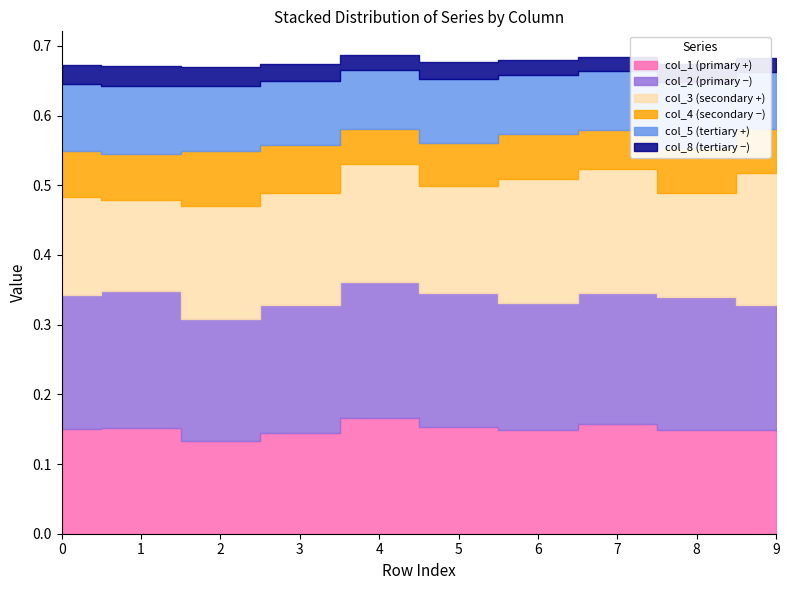

Reading right to left, extract all data points from this chart.

col_1: 9=0.1	8=0.1	7=0.2	6=0.1	5=0.2	4=0.2	3=0.1	2=0.1	1=0.2	0=0.1
col_2: 9=0.2	8=0.2	7=0.2	6=0.2	5=0.2	4=0.2	3=0.2	2=0.2	1=0.2	0=0.2
col_3: 9=0.2	8=0.1	7=0.2	6=0.2	5=0.2	4=0.2	3=0.2	2=0.2	1=0.1	0=0.1
col_4: 9=0.1	8=0.1	7=0.1	6=0.1	5=0.1	4=0.1	3=0.1	2=0.1	1=0.1	0=0.1
col_5: 9=0.1	8=0.1	7=0.1	6=0.1	5=0.1	4=0.1	3=0.1	2=0.1	1=0.1	0=0.1
col_8: 9=0.0	8=0.0	7=0.0	6=0.0	5=0.0	4=0.0	3=0.0	2=0.0	1=0.0	0=0.0